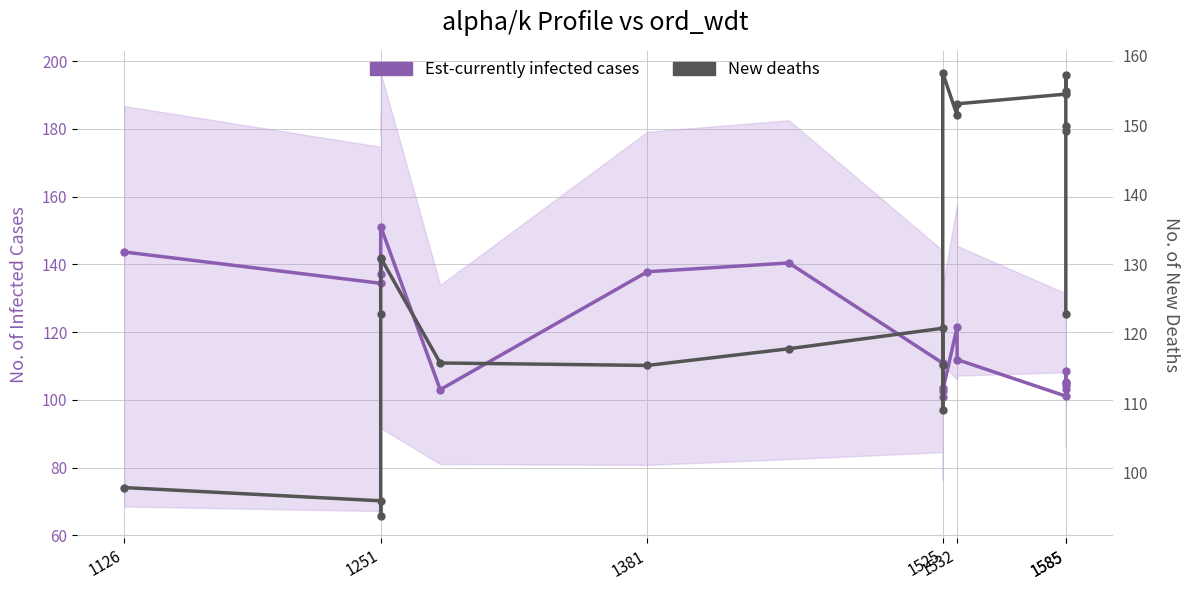

Rank the series by their average value, from lowest to highest.

Est-currently infected cases, New deaths